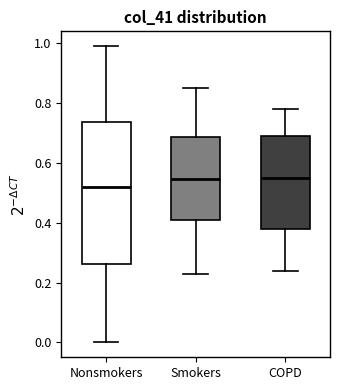

Which box is the tallest, from its lower edge to its upper edge?

Nonsmokers